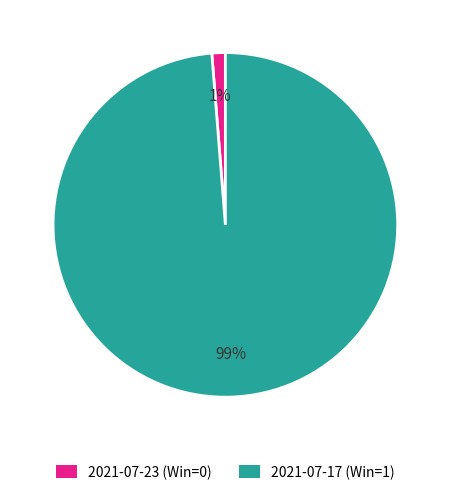

The 2021-07-17 (Win=1) slice represents 85% of the pie. True or false?

False